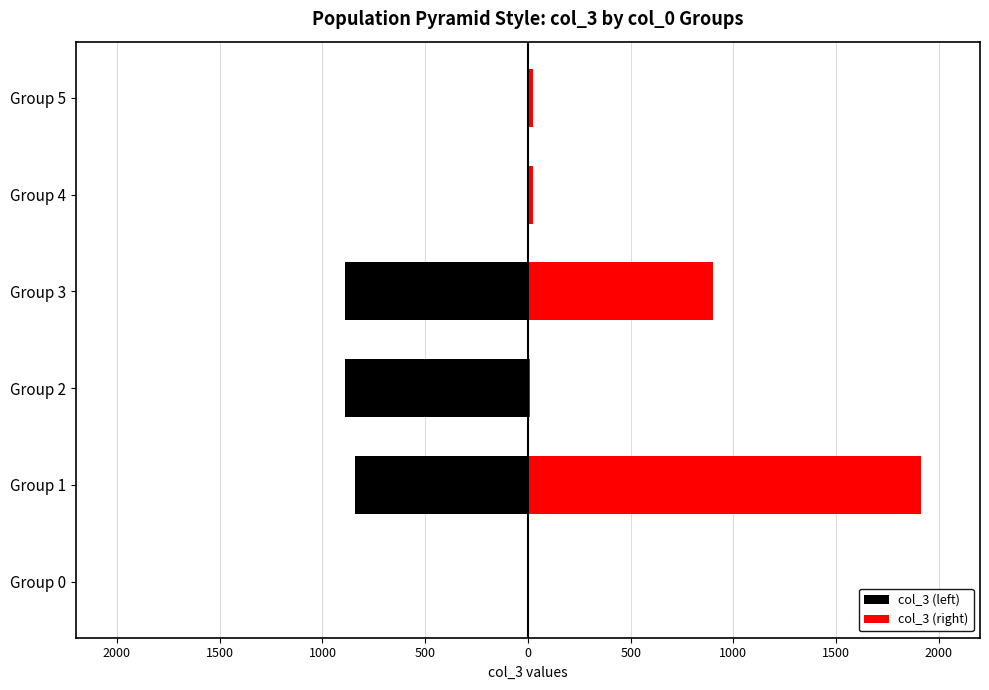

What is the difference between the second highest and second lowest values in the col_3 (right) series?

895